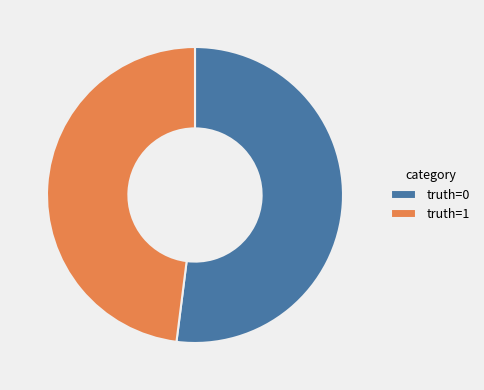

Rank the categories by value from lowest to highest.

truth=1, truth=0